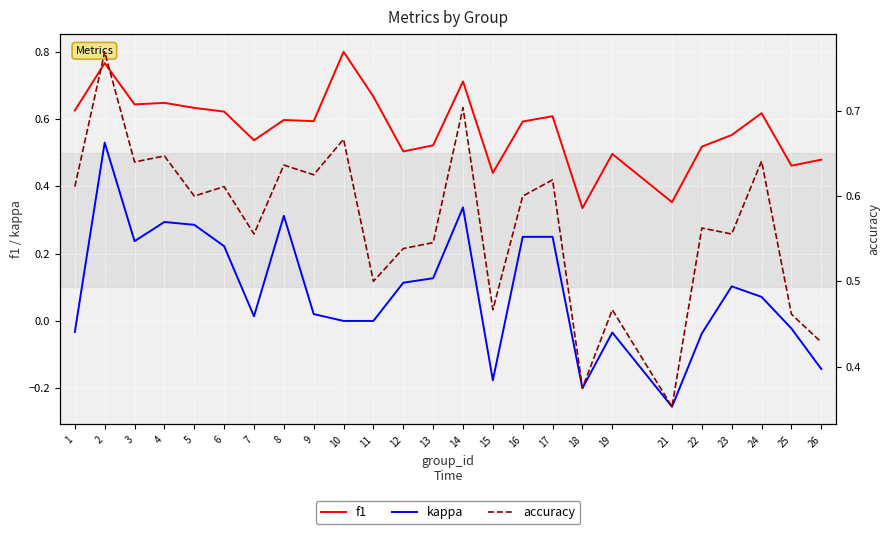

What are all the series names shown in the legend?

f1, kappa, accuracy